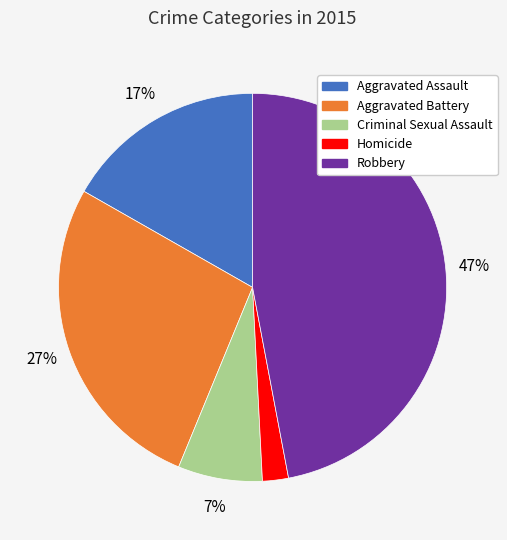

What is the smallest slice in the pie chart?

Homicide